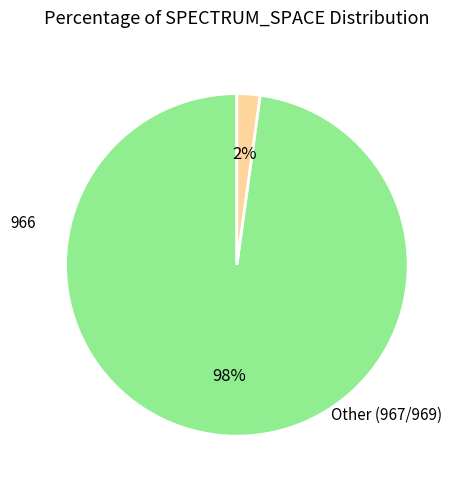

How many slices are in this pie chart?

2